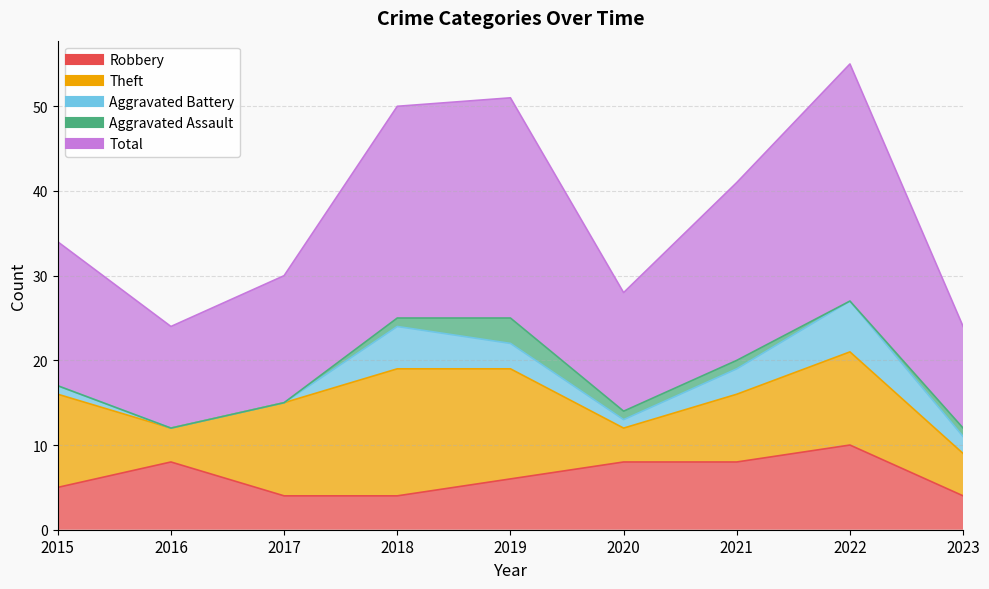

How many values in the Robbery series are below 6?

4